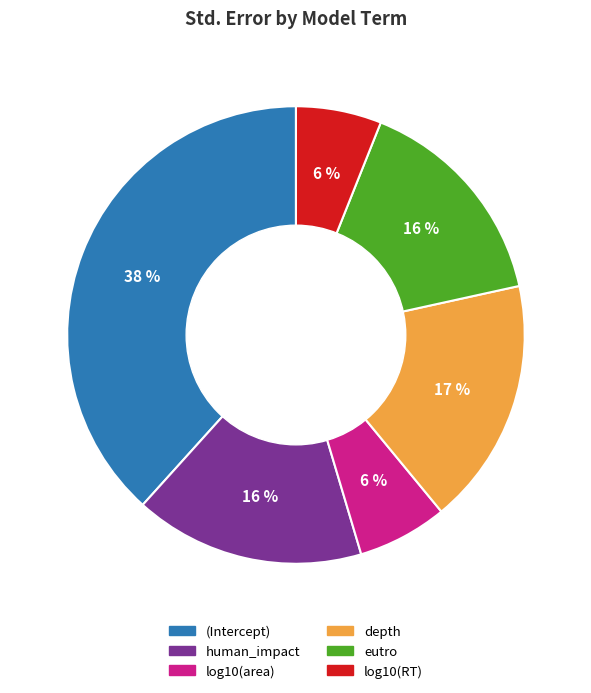

To the nearest percent, what is the average slice percentage?

17%